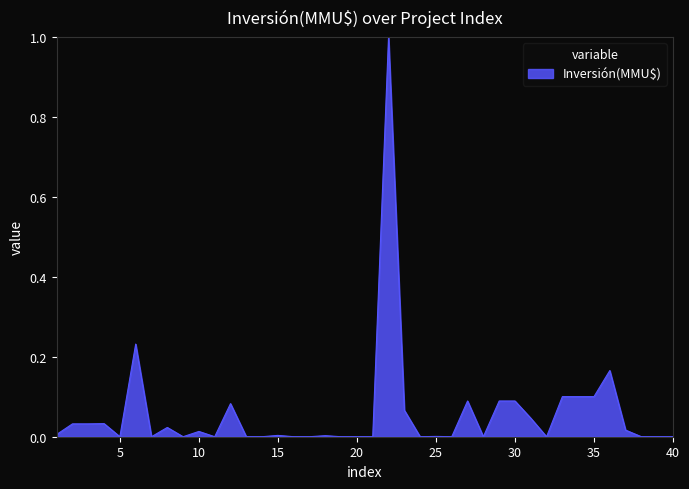

How many distinct data groups are displayed?

1